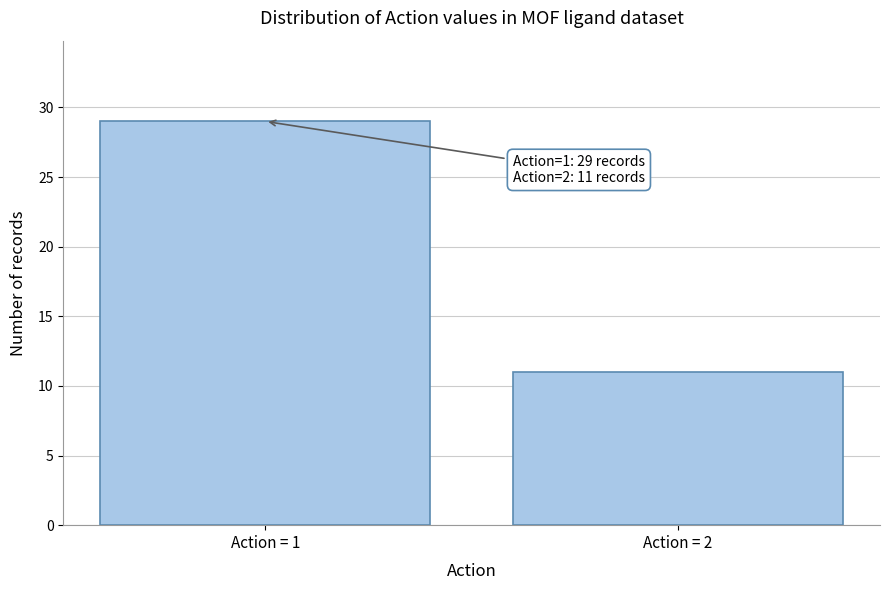

Reading left to right, list all the values displayed in this chart.

29	11